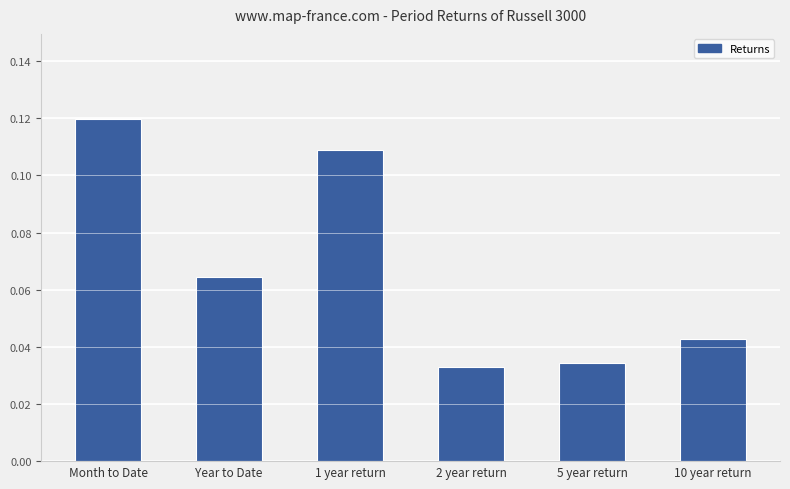

Is it true that the value at 1 year return is 0.2?

False